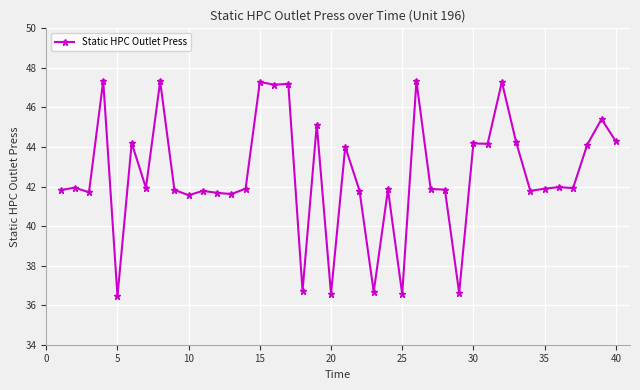

What is the average value?

42.6